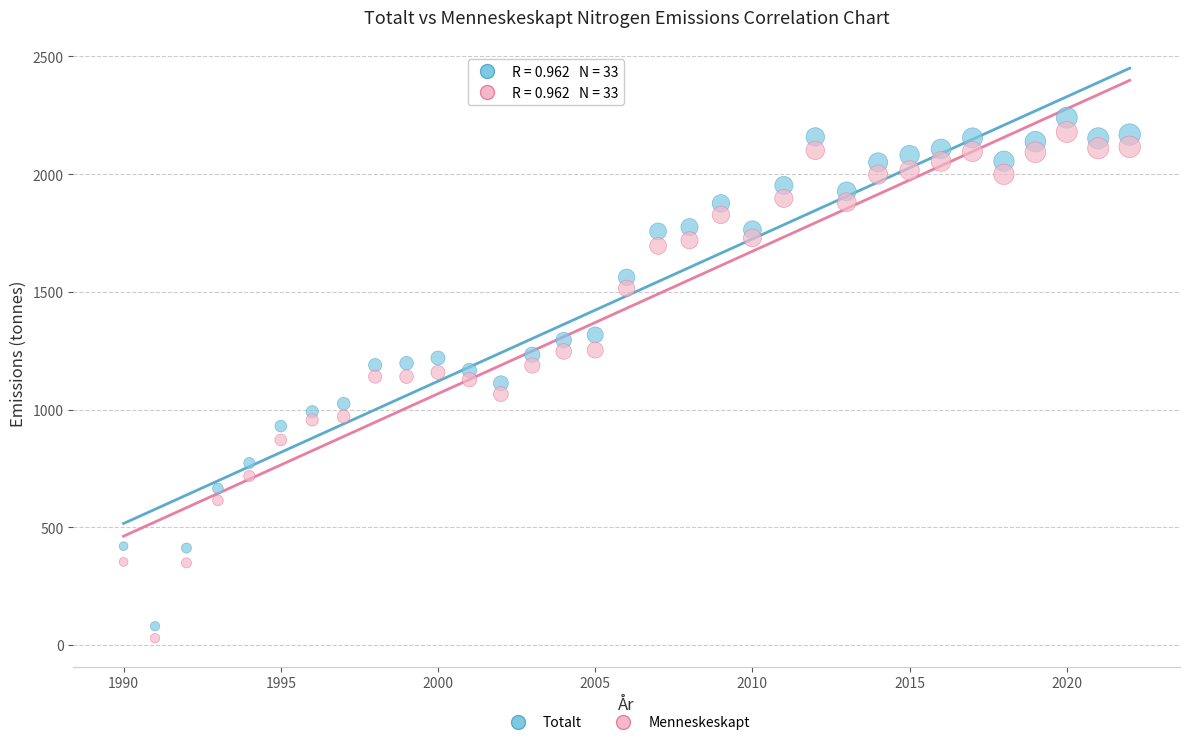

Which series has the widest spread of Y values?

Totalt